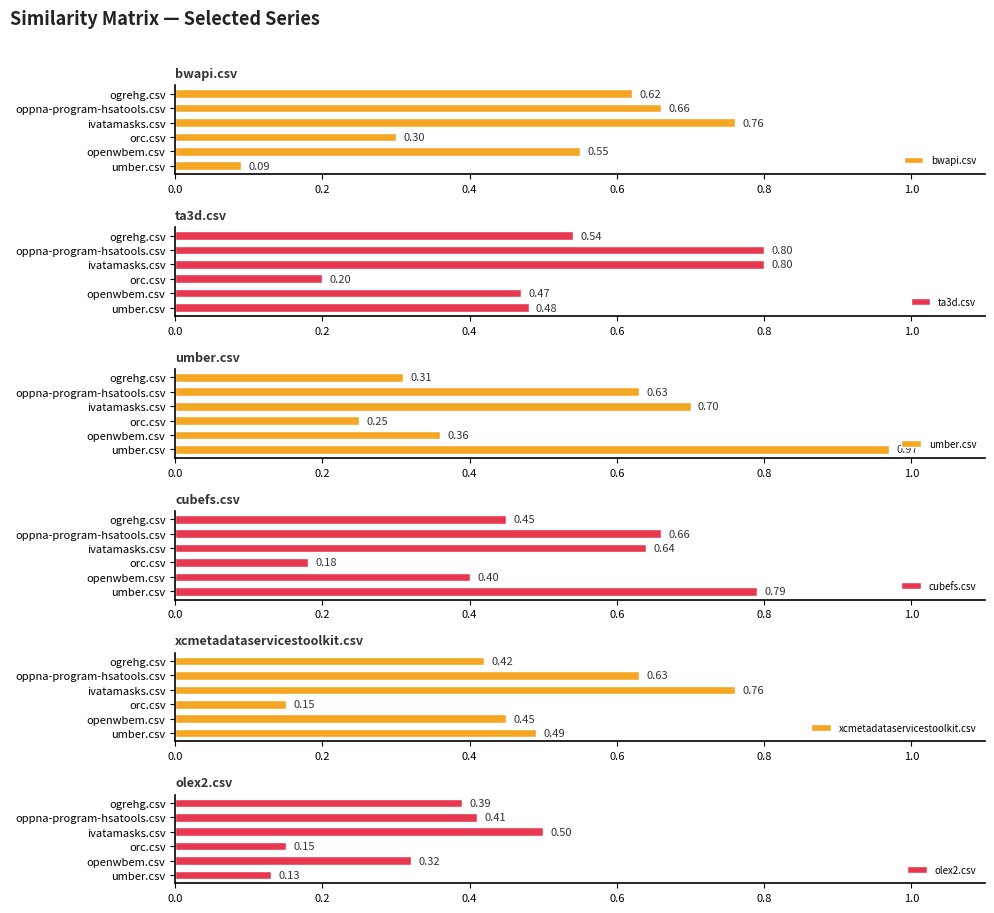

Rank the categories by bwapi.csv value from highest to lowest.

ivatamasks.csv, oppna-program-hsatools.csv, ogrehg.csv, openwbem.csv, orc.csv, umber.csv